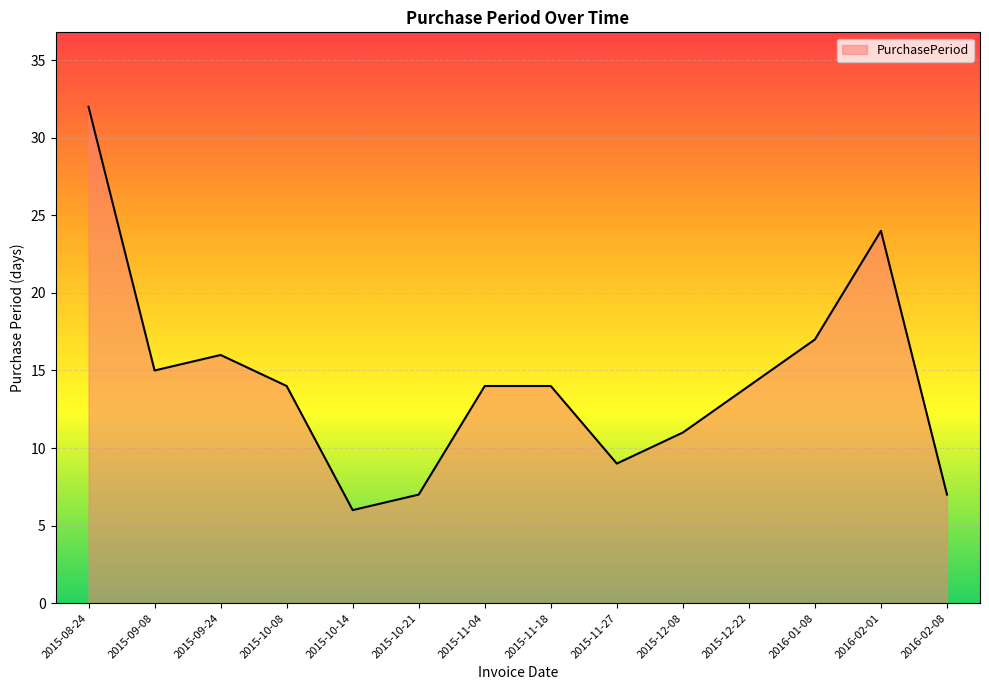

What value does the data have at 2015-09-08, to the nearest 10?

20